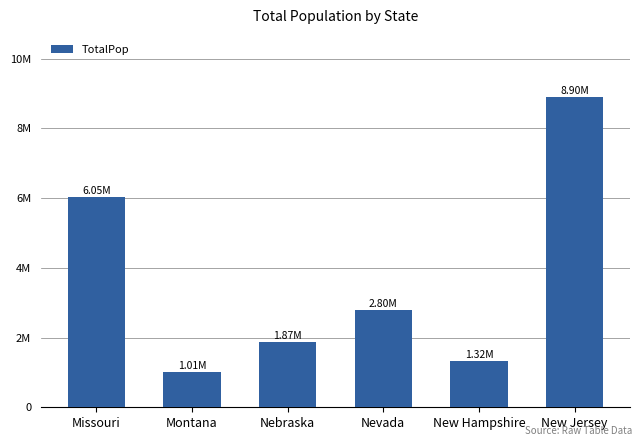

List the labels in order of value, smallest first.

Montana, New Hampshire, Nebraska, Nevada, Missouri, New Jersey